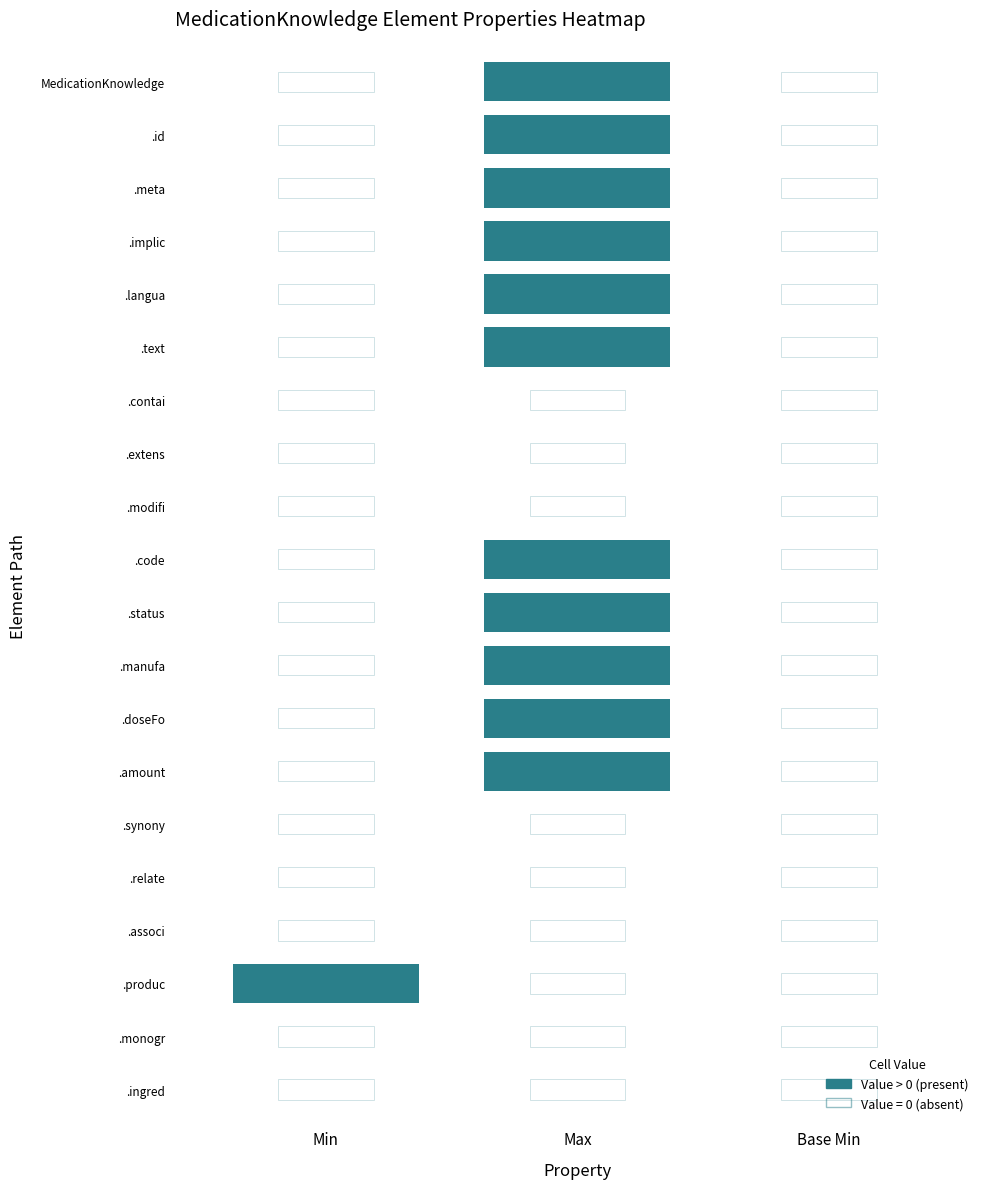

Which category has the lowest value in the MedicationKnowledge.implicitRules series?

min